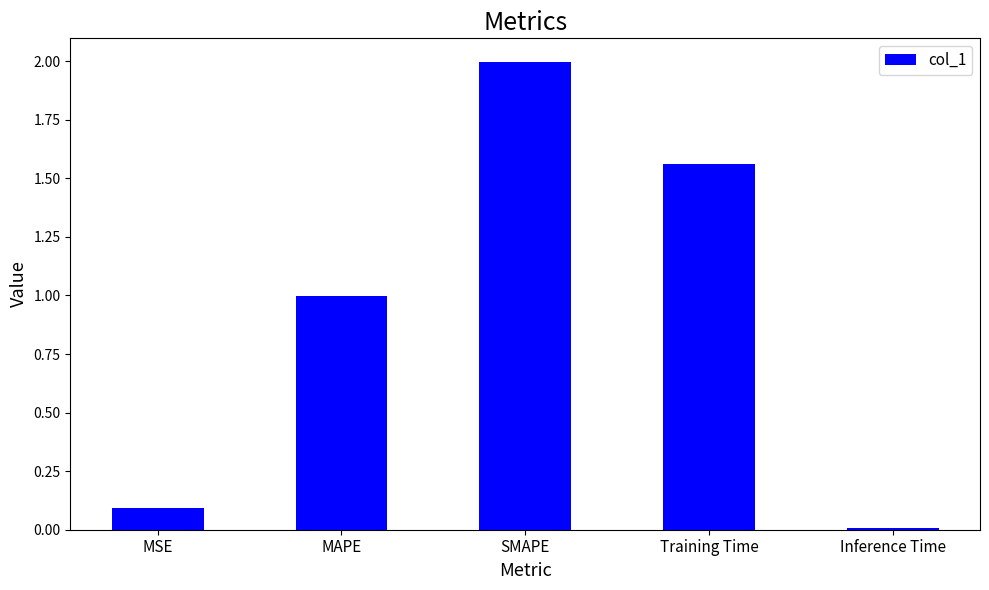

Which has a higher value, Inference Time or MSE?

MSE